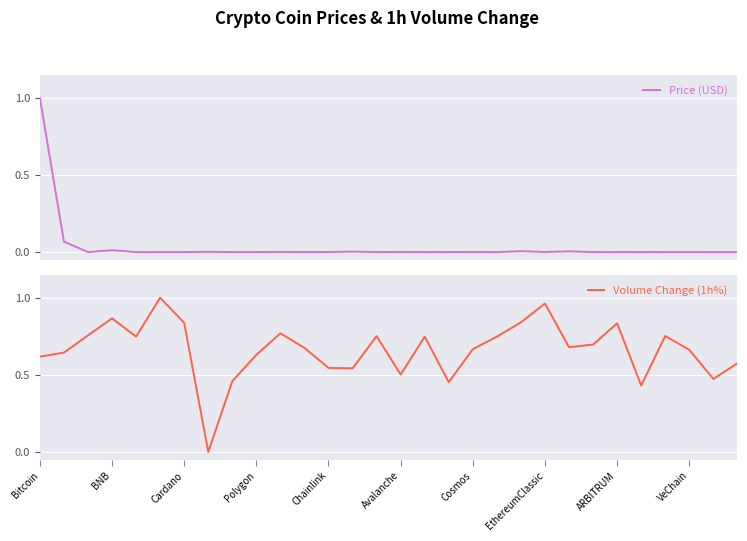

How many times do Volume Change (1h%) and Price (USD) cross each other?

3